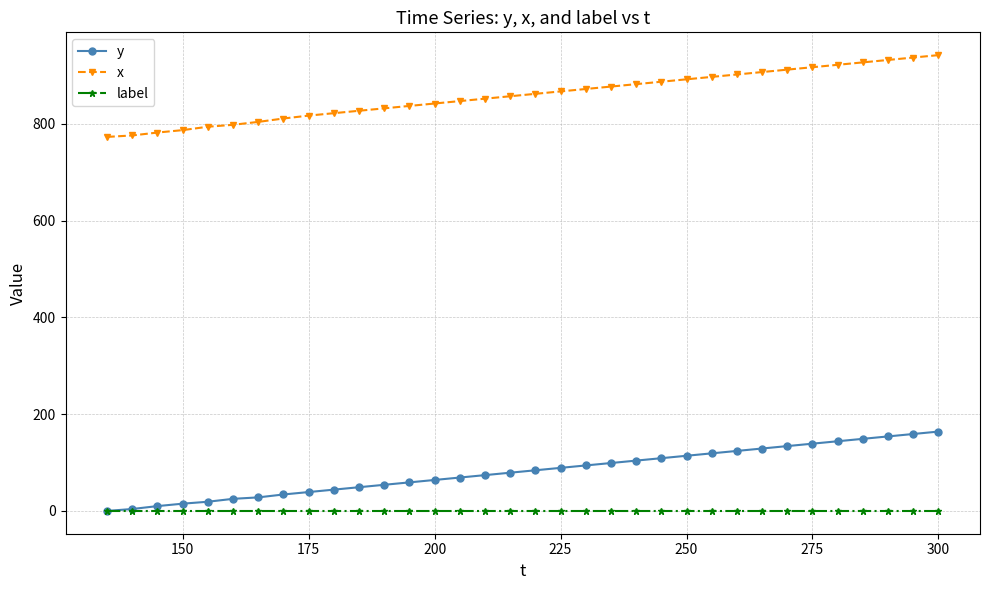

True or false: y and x cross at least once.

False